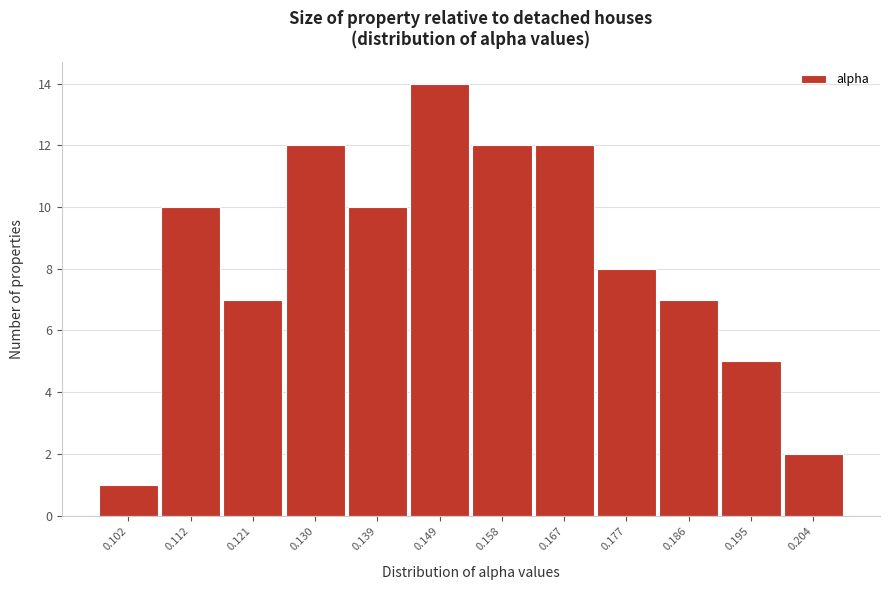

Reading left to right, transcribe all the data shown in this chart.

1	10	7	12	10	14	12	12	8	7	5	2